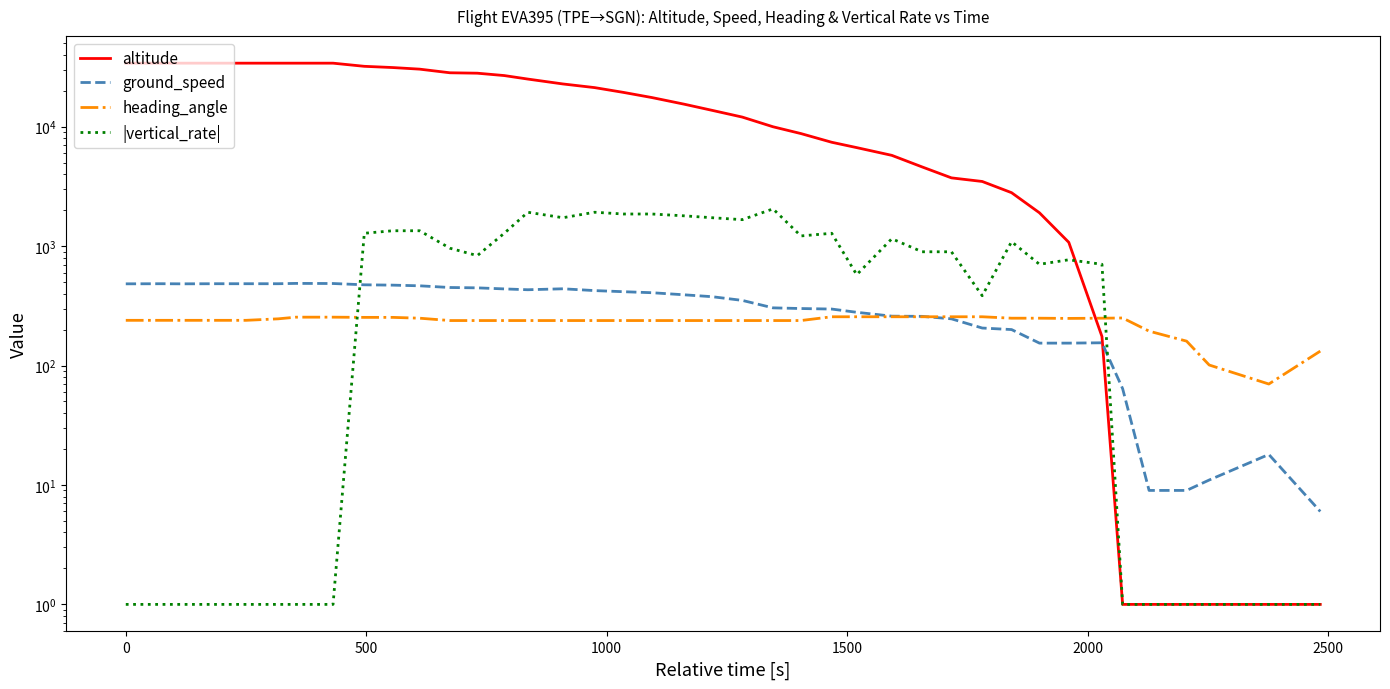

What are all the series names shown in the legend?

altitude, ground_speed, heading_angle, |vertical_rate|